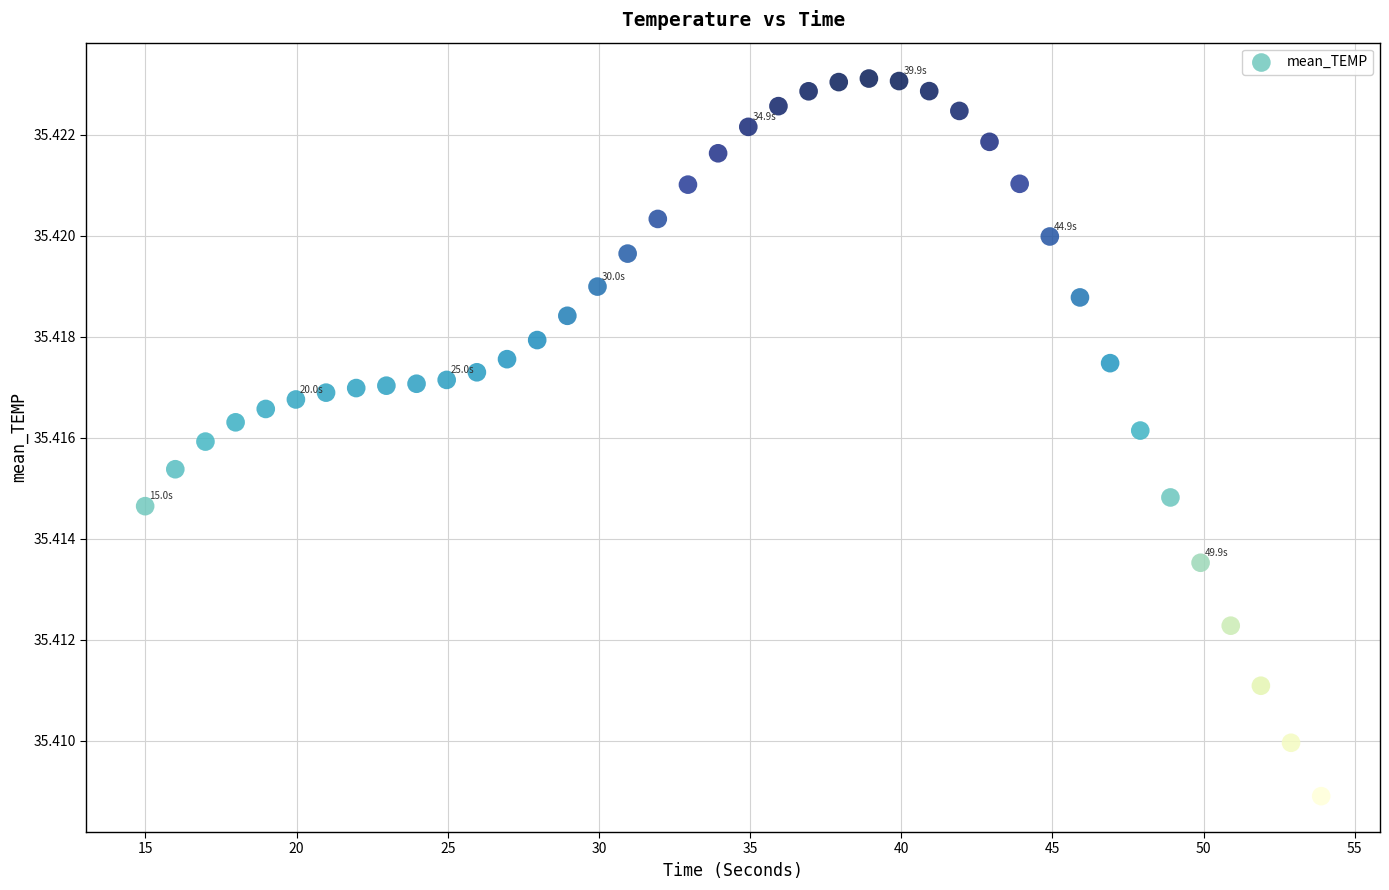

What is the range of X values (max minus min)?

38.9